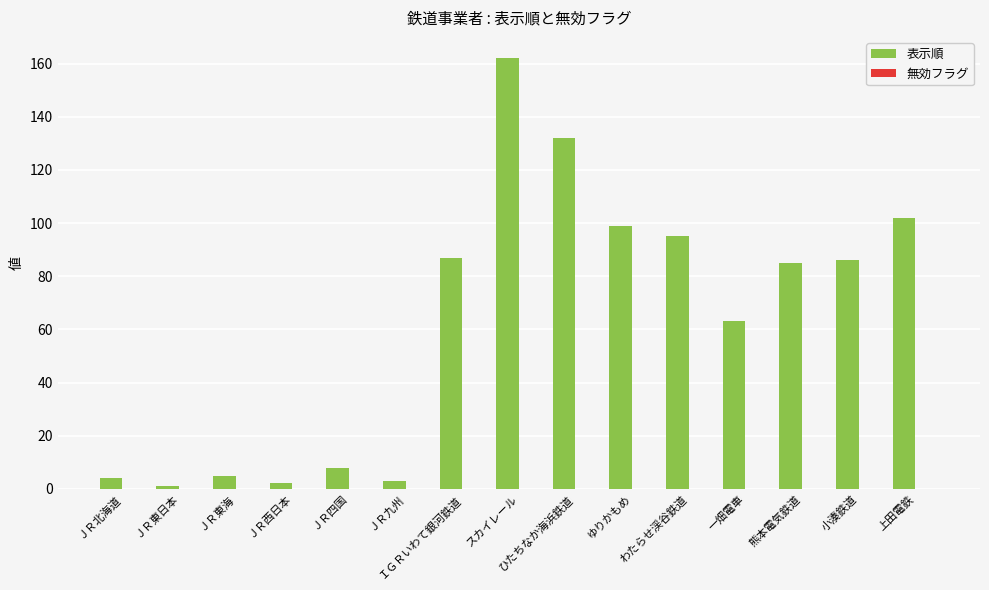

What is the approximate value at ひたちなか海浜鉄道, to the nearest 50?

150